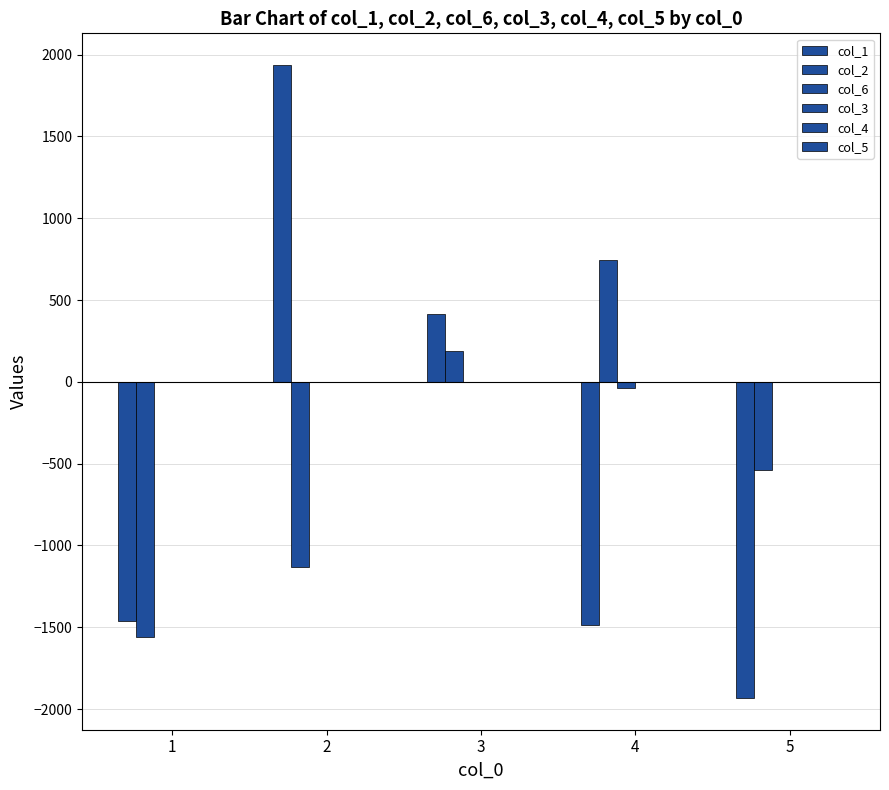

What is the value of the col_1 bar at the 1st from the left?

-1460